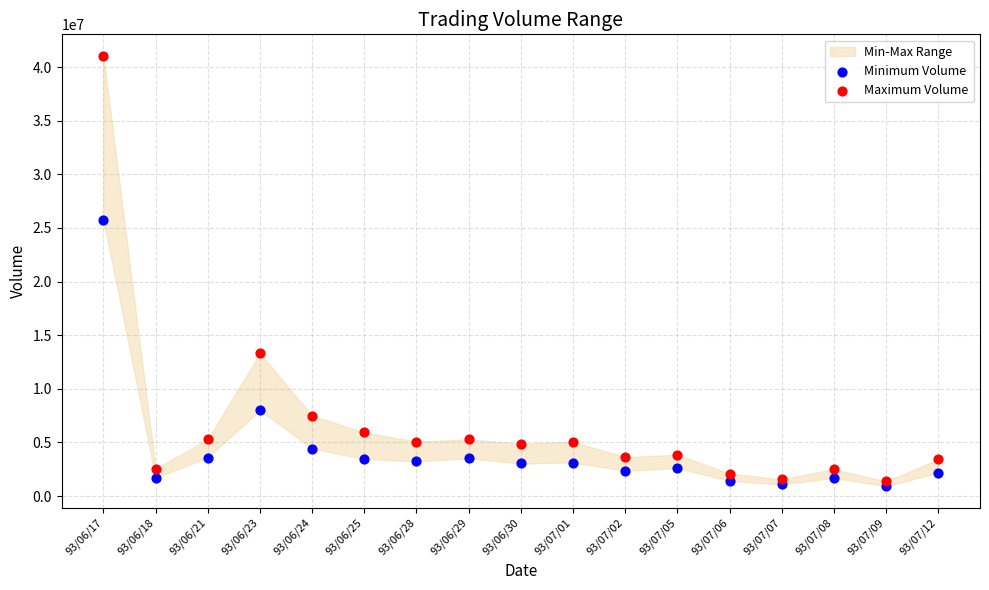

Which series has the widest spread of Y values?

Maximum Volume